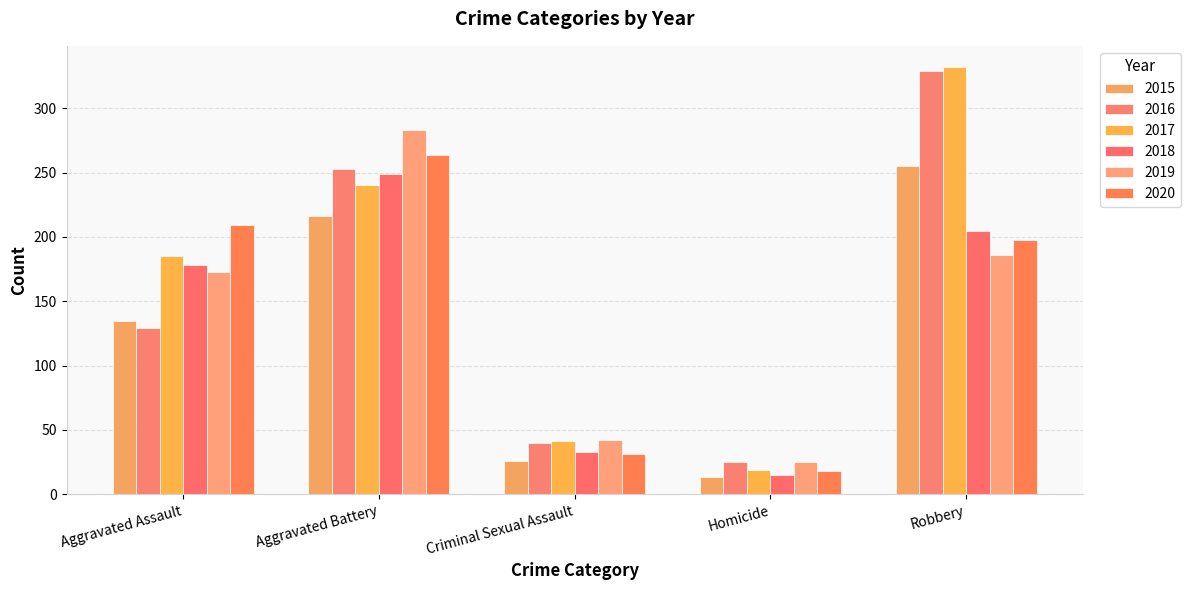

What position from the right is Aggravated Assault?

5